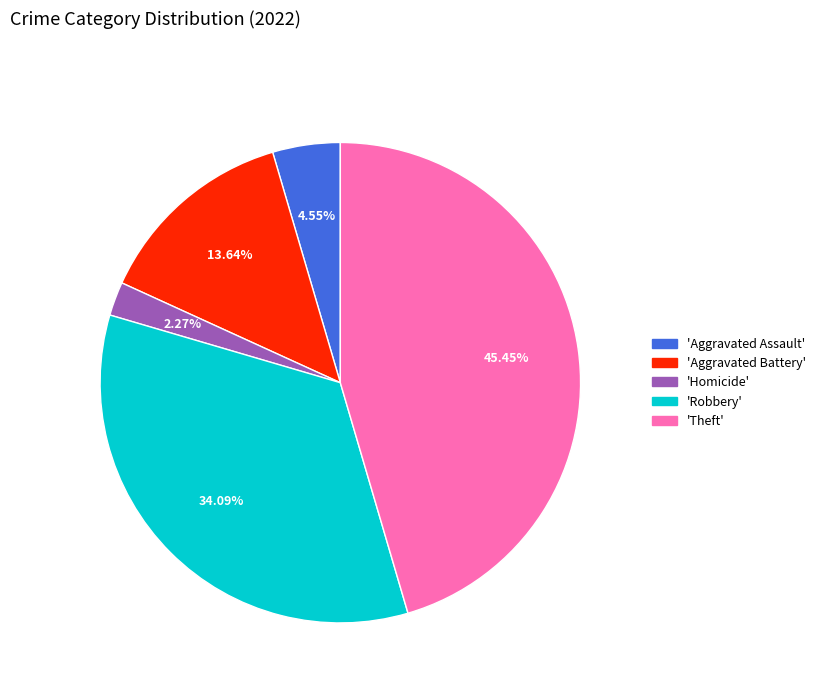

Does any single category account for the majority?

No